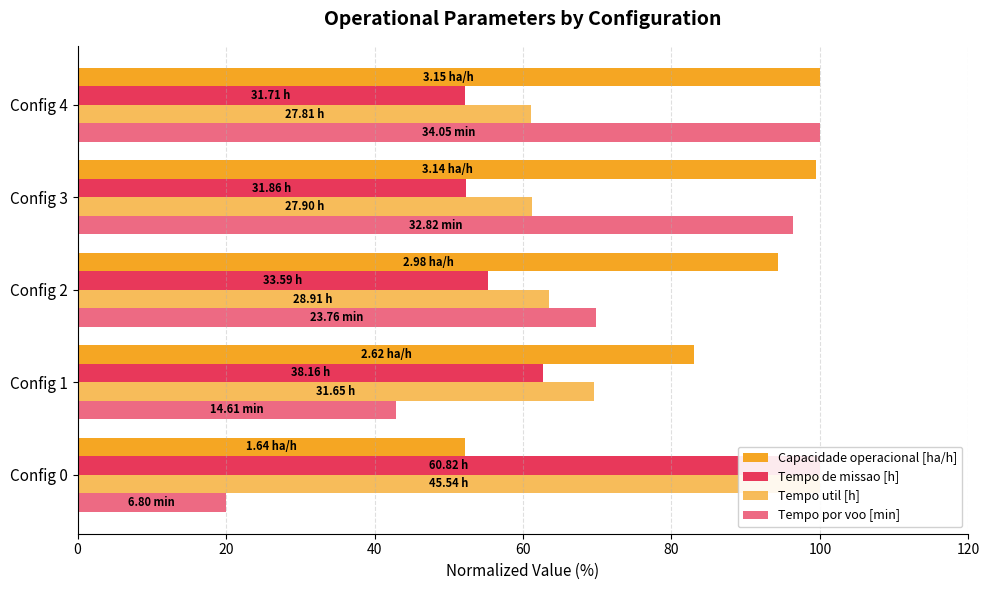

Reading right to left, extract all data points from this chart.

Capacidade operacional [ha/h]: 100.0	99.5	94.4	83.1	52.1
Tempo de missao [h]: 52.1	52.4	55.2	62.7	100.0
Tempo util [h]: 61.1	61.3	63.5	69.5	100.0
Tempo por voo [min]: 100.0	96.4	69.8	42.9	20.0